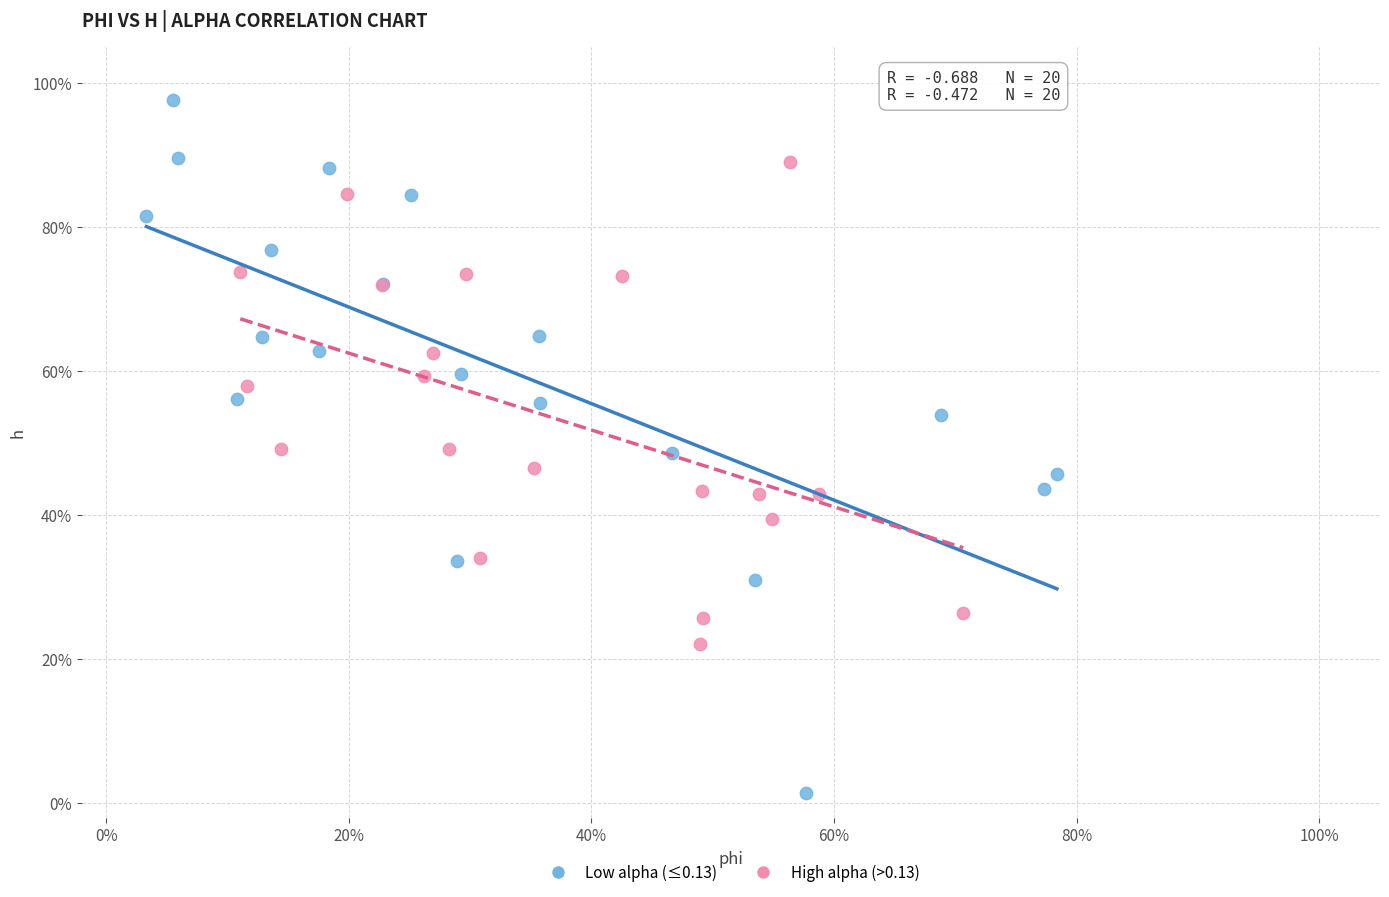

Which series has the largest Y range (max minus min)?

Low alpha (≤0.13)